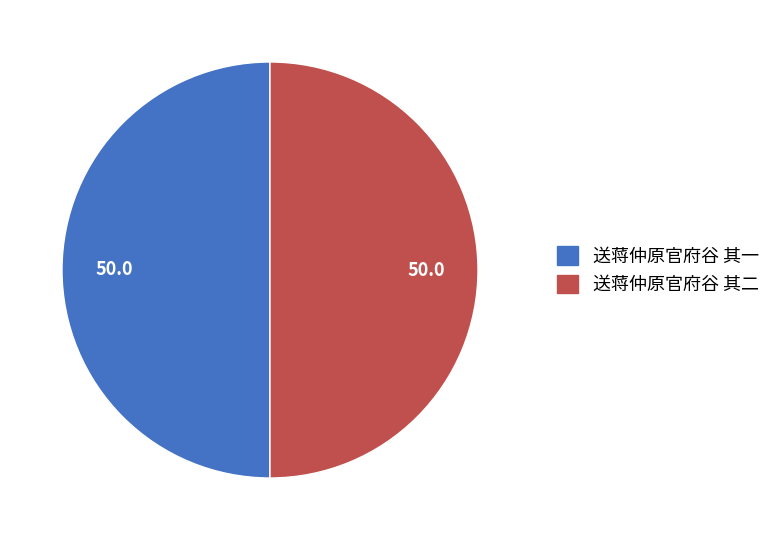

The 送蒋仲原官府谷 其二 slice represents 43% of the pie. True or false?

False